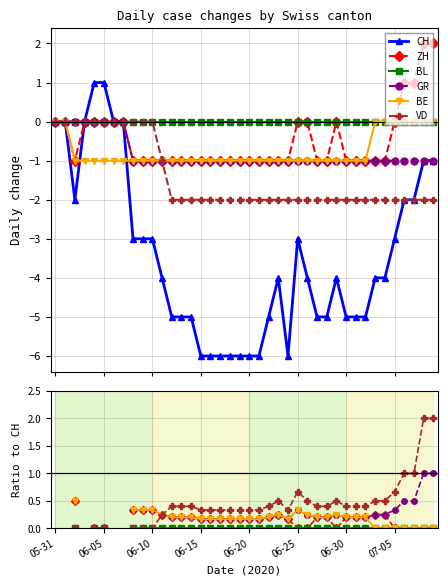

How many interior local valleys does the CH series have?

2